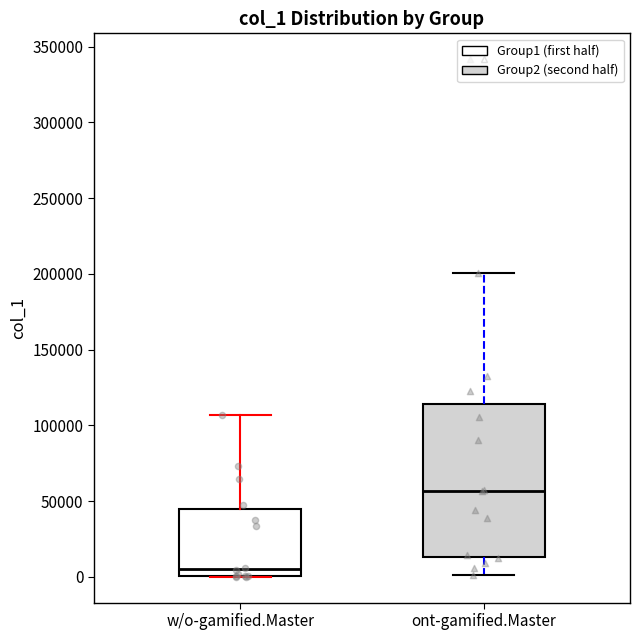

Where does the upper whisker of the box for w/o-gamified.Master end on the y-axis? The values are not printed on the chart, so give them approximately, as read against the axis.

105000